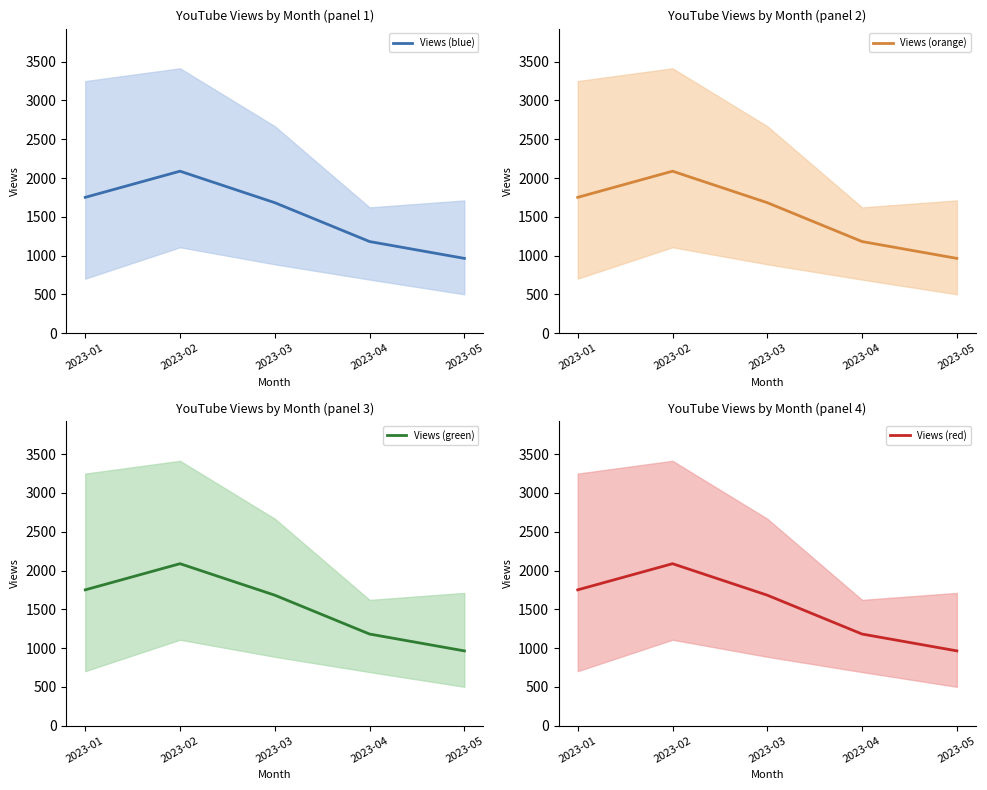

At how many categories does at least one series exceed 1581?

3